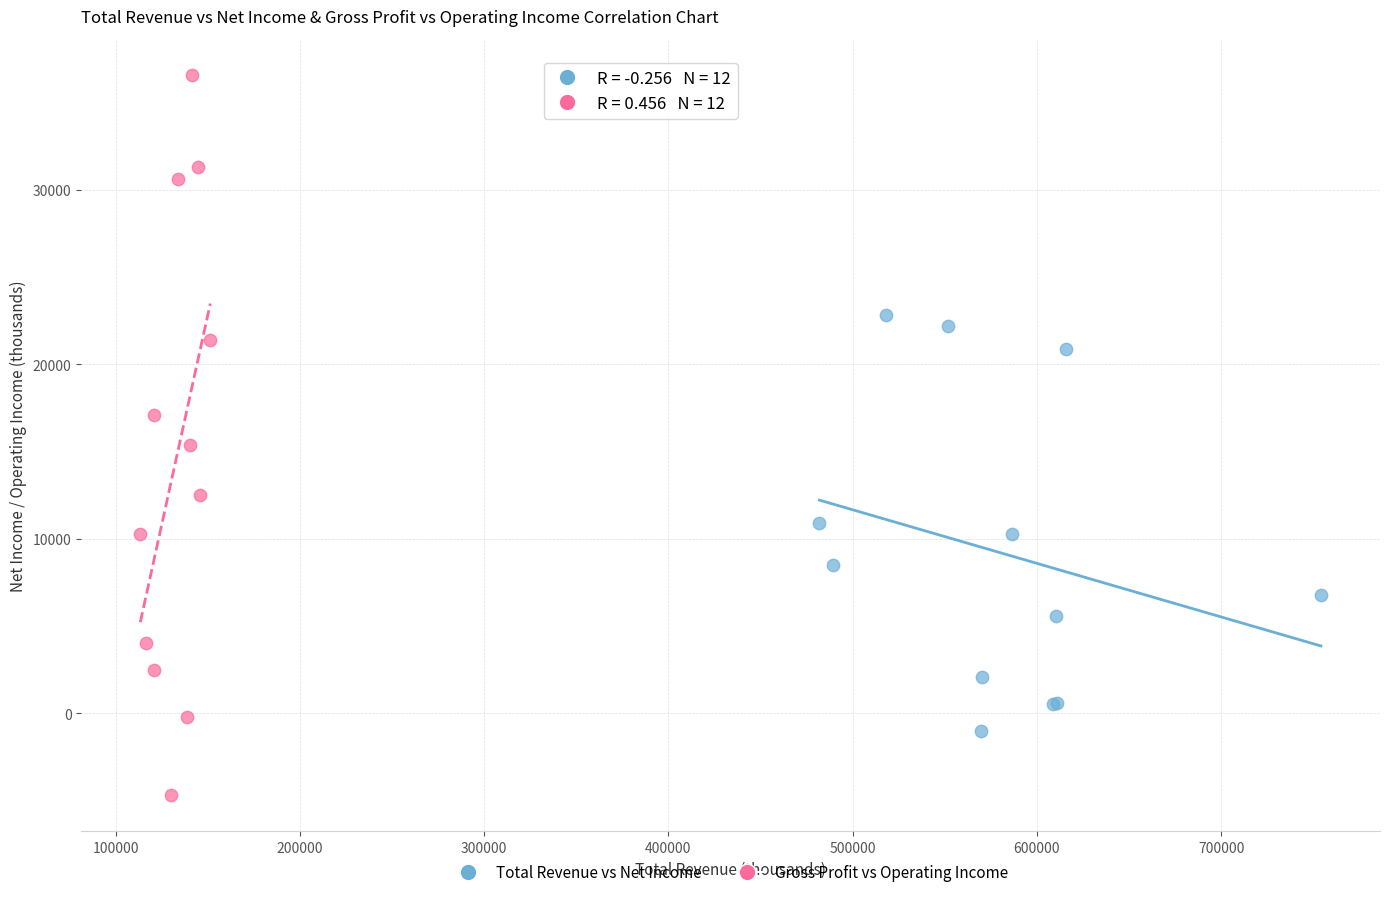

Which series contains the highest Y value?

Gross Profit vs Operating Income